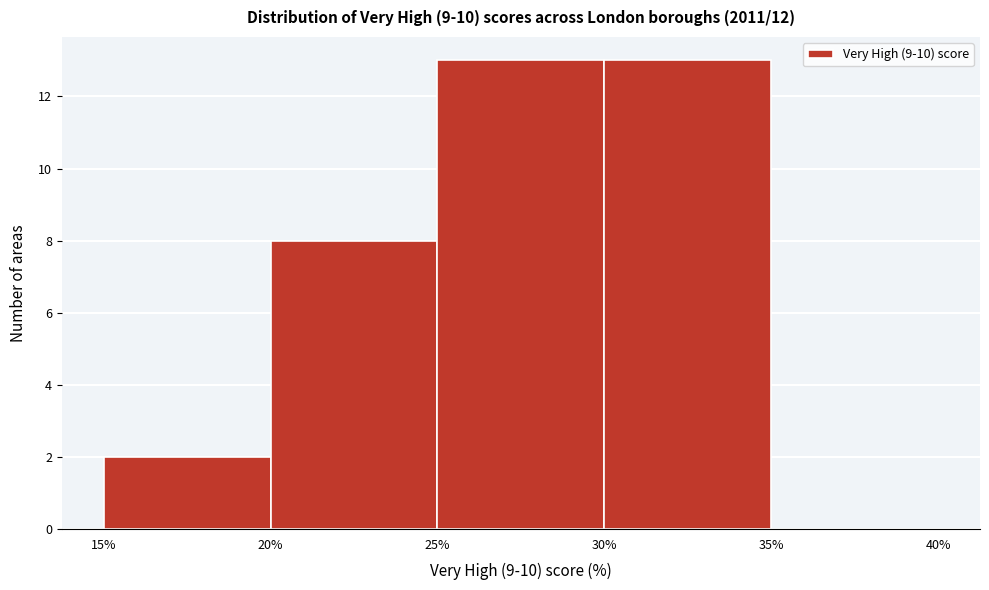

Reading left to right, list every bar in this chart as the range it spans on the x-axis followed by its height. The values are not printed on the chart, so give them approximately, as read against the axis.

15% to 20%: 2
20% to 25%: 8
25% to 30%: 13
30% to 35%: 13
35% to 40%: 0